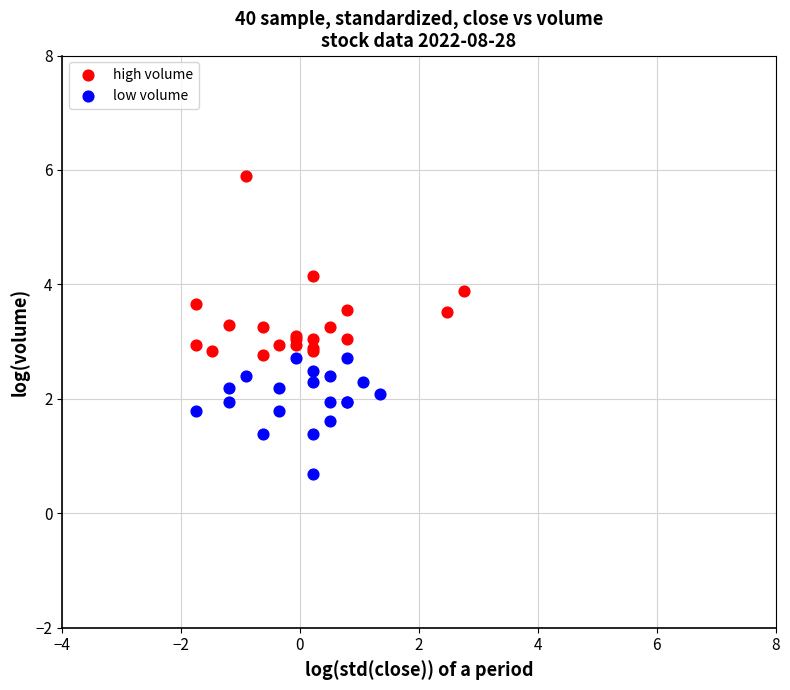

Which series reaches the maximum Y coordinate?

high volume